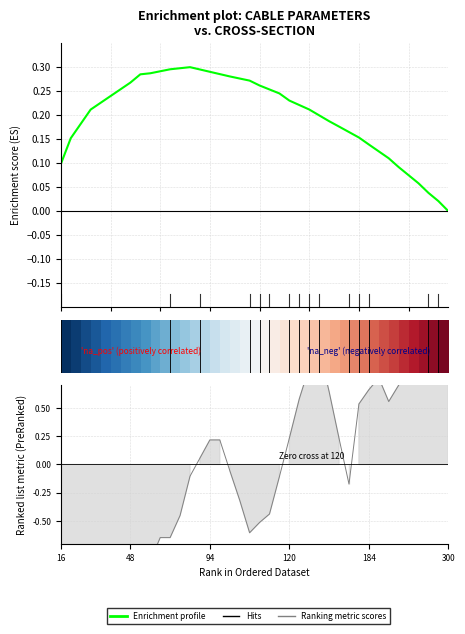

How many categories are shown in the chart?

40